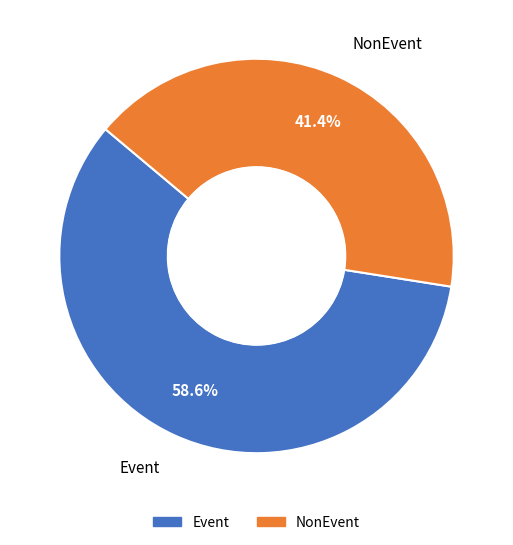

What is the ratio of the value at Event to the value at NonEvent?

1.4